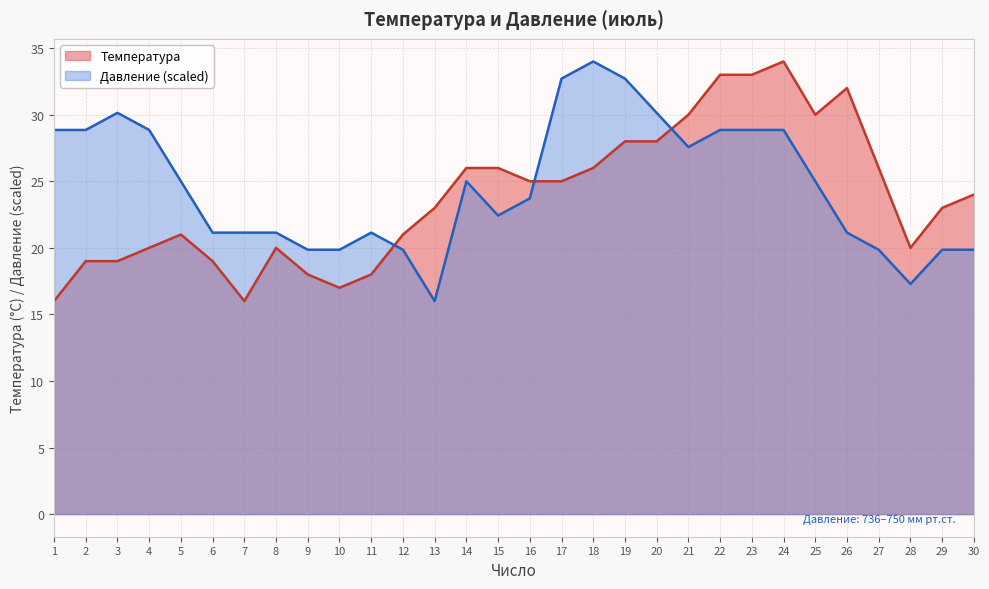

Which series has the largest total across all categories?

Давление (scaled)